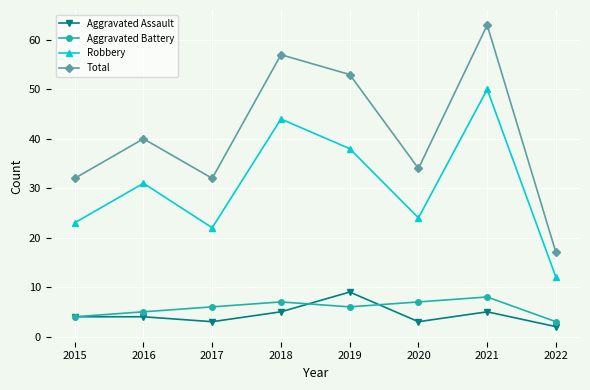

True or false: Robbery has a value of 17 at 2020.

False